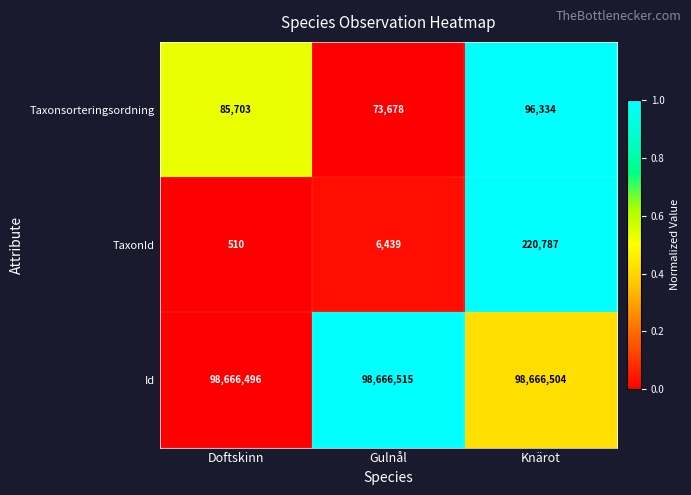

Is it true that TaxonId equals 510 at Doftskinn?

True